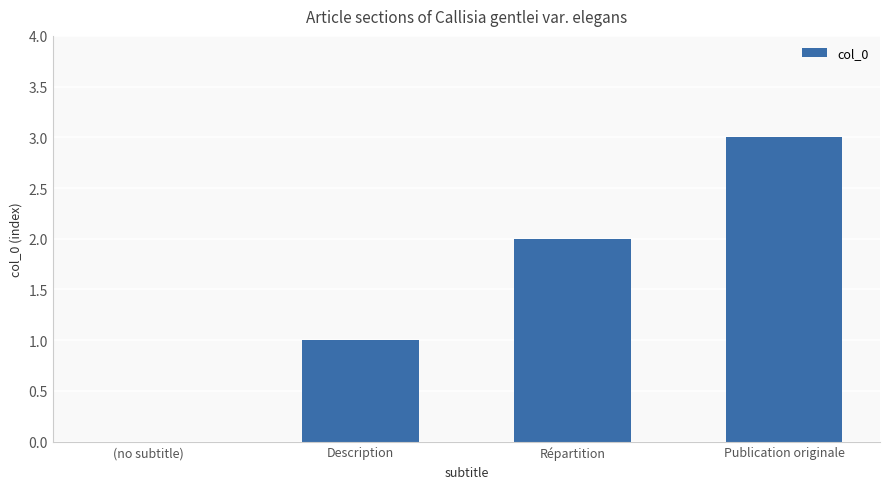

At which label is the value closest to 1?

Description